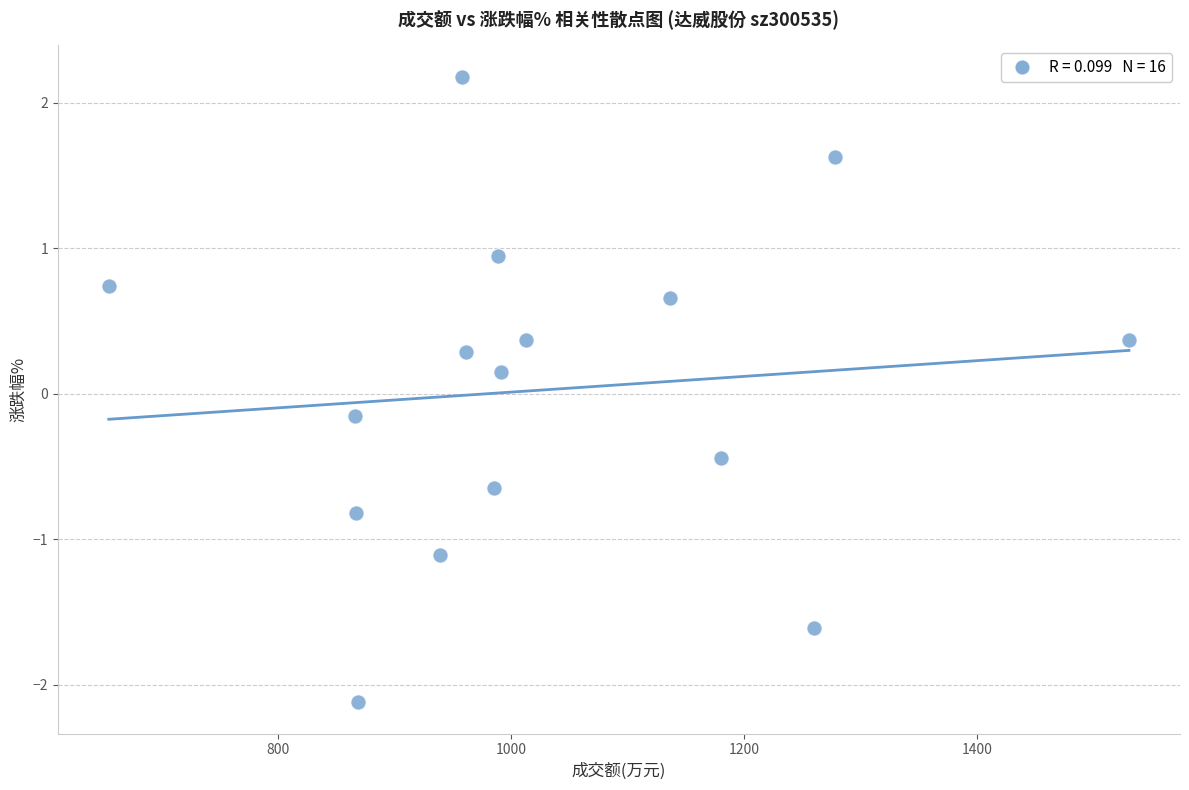

What is the range of X values (max minus min)?

875.0